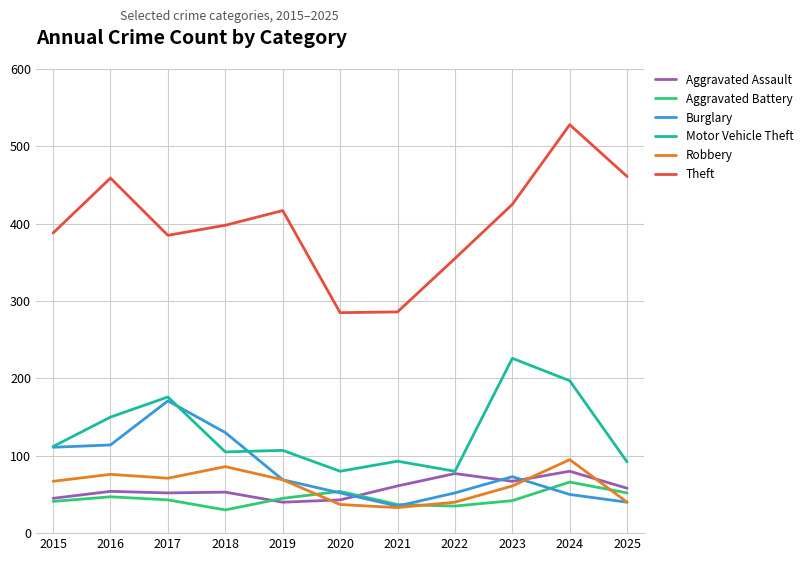

True or false: Burglary has more than 2 points higher than both neighbors.

False